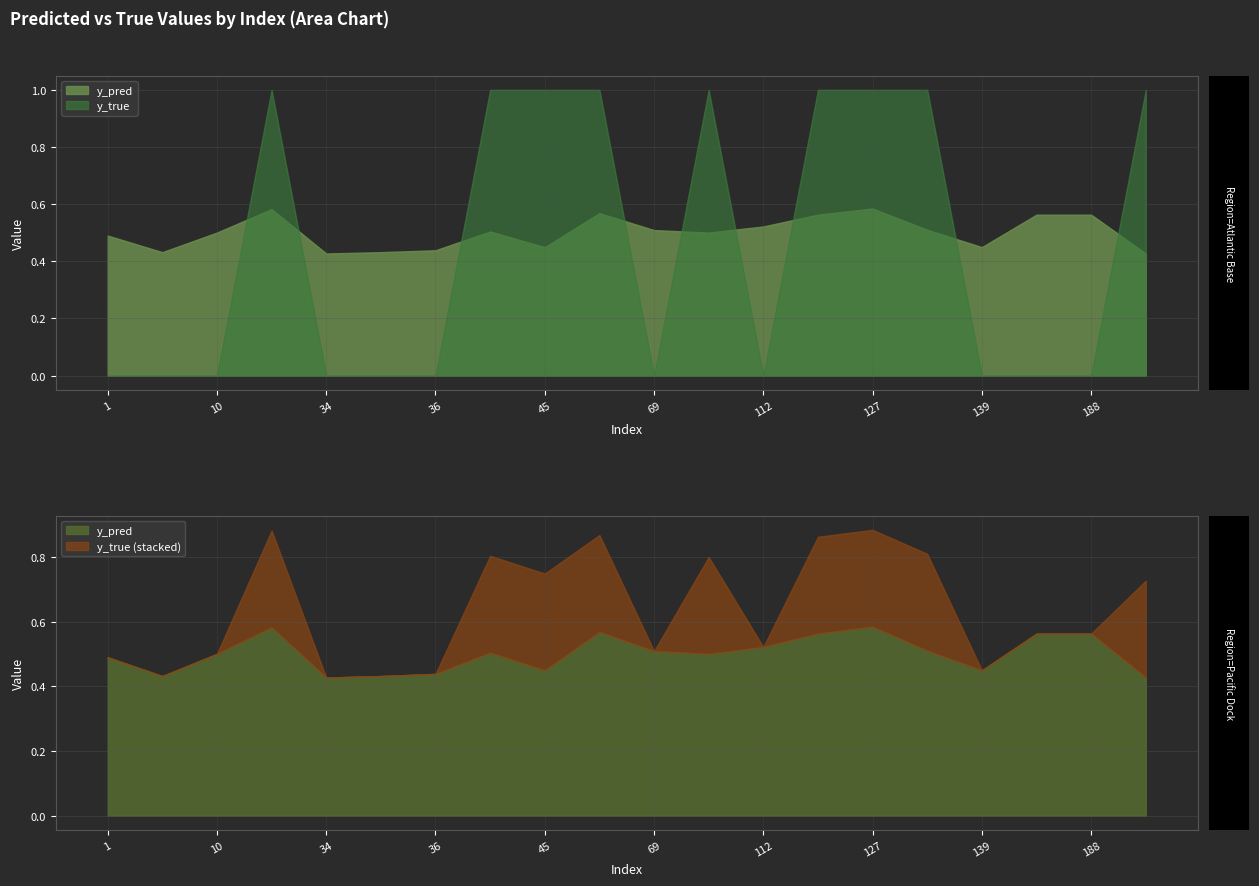

How many times do y_pred and y_true cross each other?

9